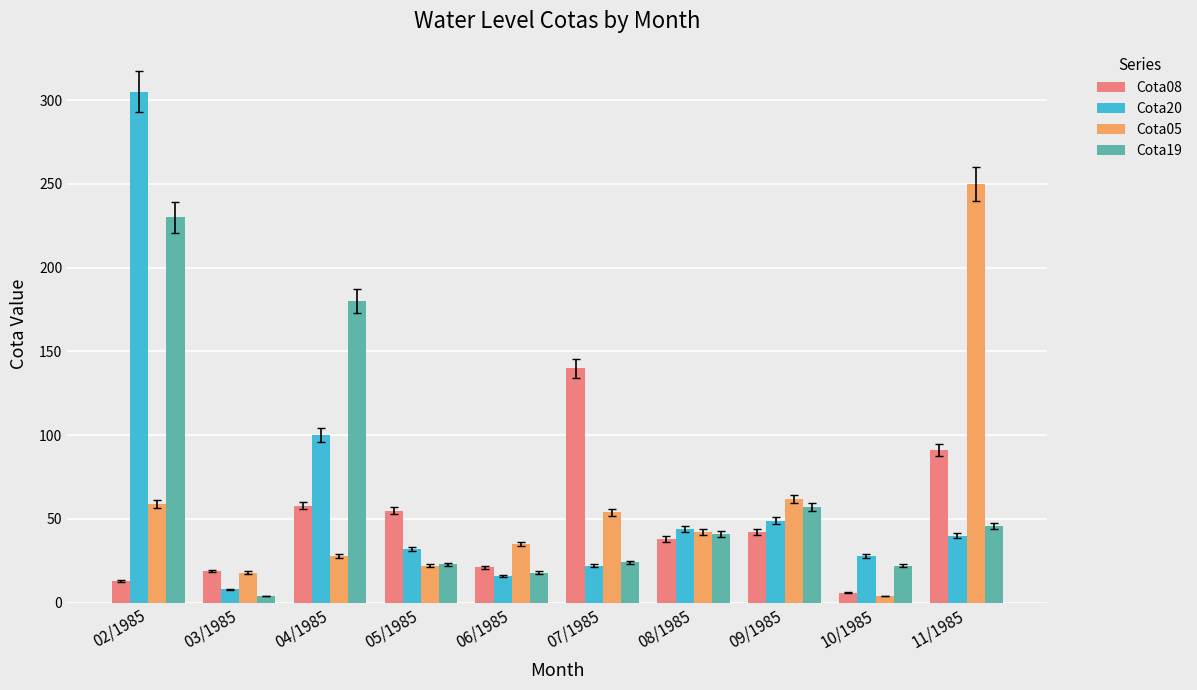

What is the average value of the Cota05 series?

57